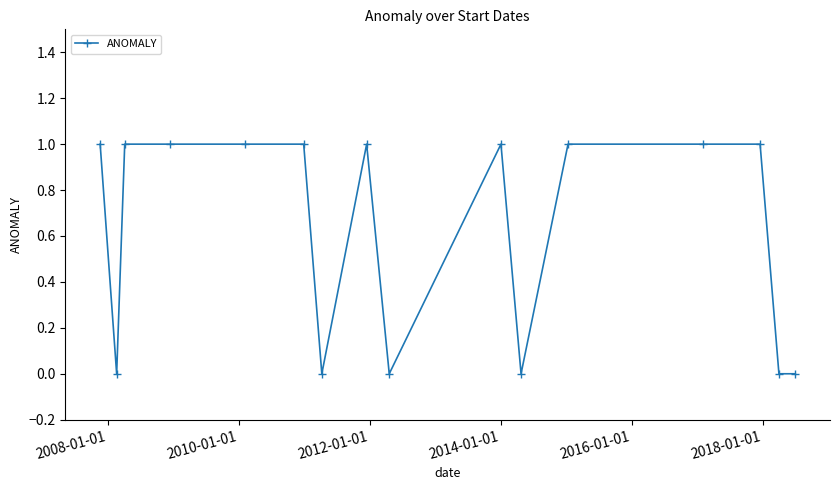

What is the value of the 3rd point from the left?

1